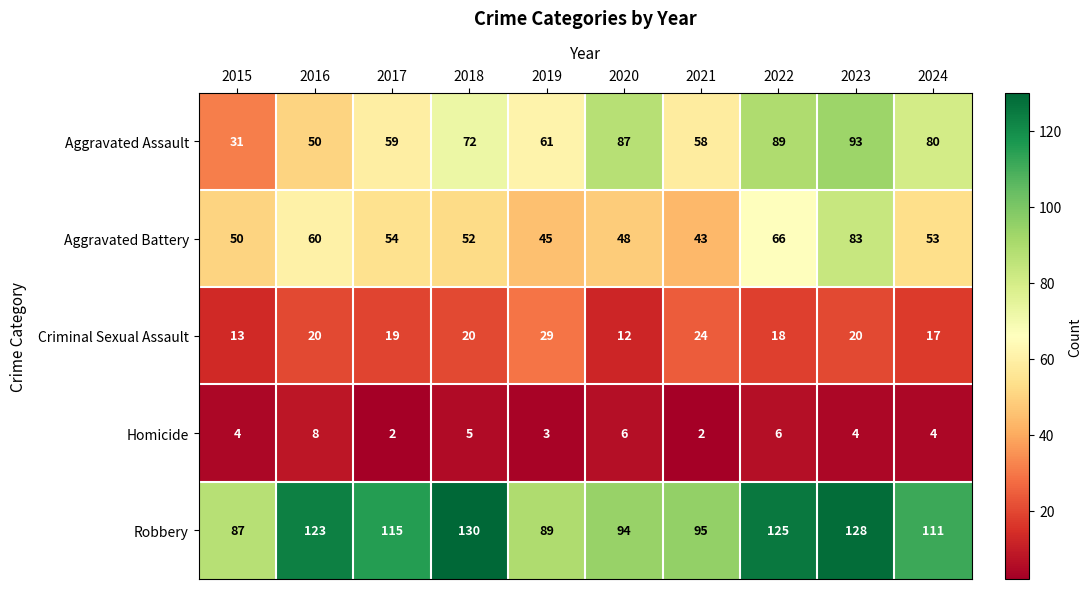

What is the sum of the Homicide values at 2020 and 2021?

8